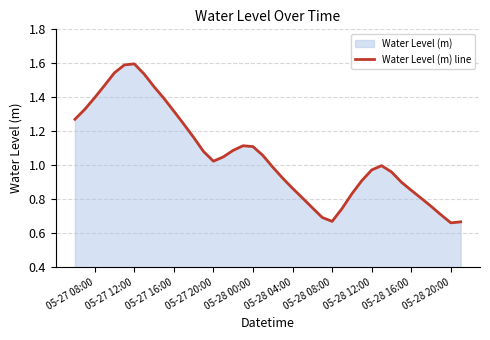

The value at 05-27 12:00 is 1.6. True or false?

True